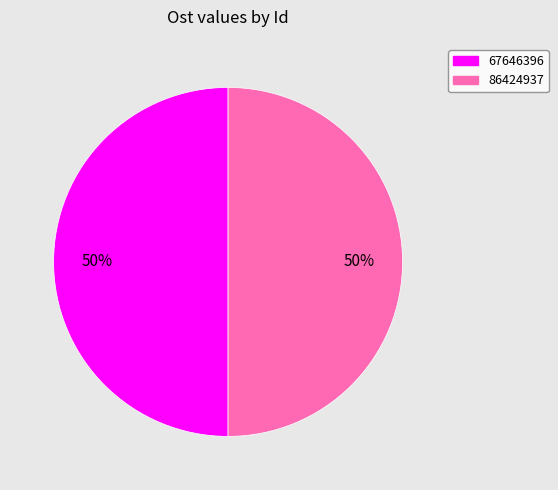

True or false: 86424937 accounts for 62% of the total.

False